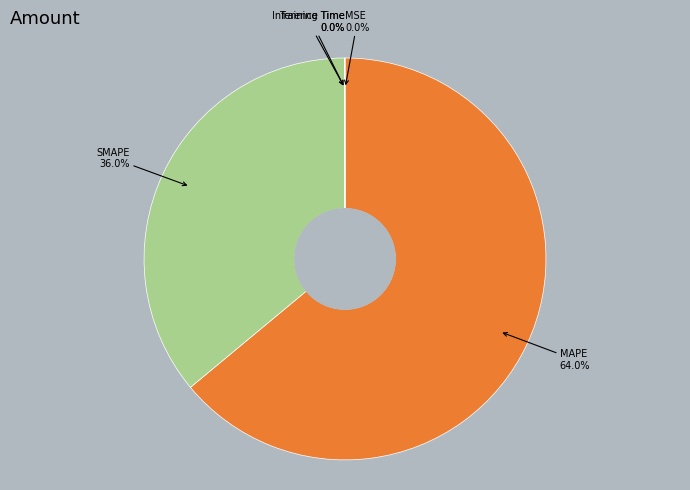

To the nearest percent, what percentage of the pie is SMAPE?

36%